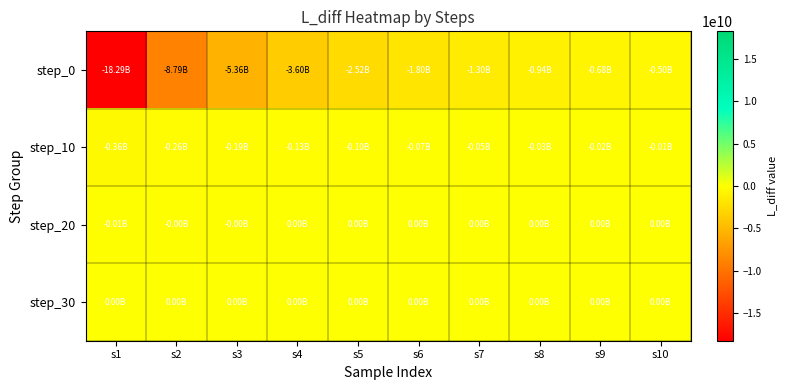

Reading left to right, what are all the values shown in this chart?

step_0: s1=-18287407547.3	s2=-8789011293.6	s3=-5364407136.2	s4=-3600335856.8	s5=-2523605790.9	s6=-1804394188.3	s7=-1301725812.8	s8=-942662478.5	s9=-683523479.3	s10=-495582806.1
step_10: s1=-358958687.6	s2=-259531416.4	s3=-187135807.5	s4=-134404429.8	s5=-95992382.9	s6=-68007140.5	s7=-47619391.4	s8=-32765453.4	s9=-21944731.8	s10=-14061625.3
step_20: s1=-8317325.7	s2=-4133024.6	s3=-1084616.6	s4=1136276.8	s5=157522.0	s6=1284087.0	s7=2042912.1	s8=2668979.2	s9=3124849.9	s10=3457024.1
step_30: s1=3699030.6	s2=3875388.4	s3=4003881.2	s4=4097454.0	s5=4165658.8	s6=4215368.3	s7=4251559.7	s8=4277967.2	s9=4297267.9	s10=4311262.9